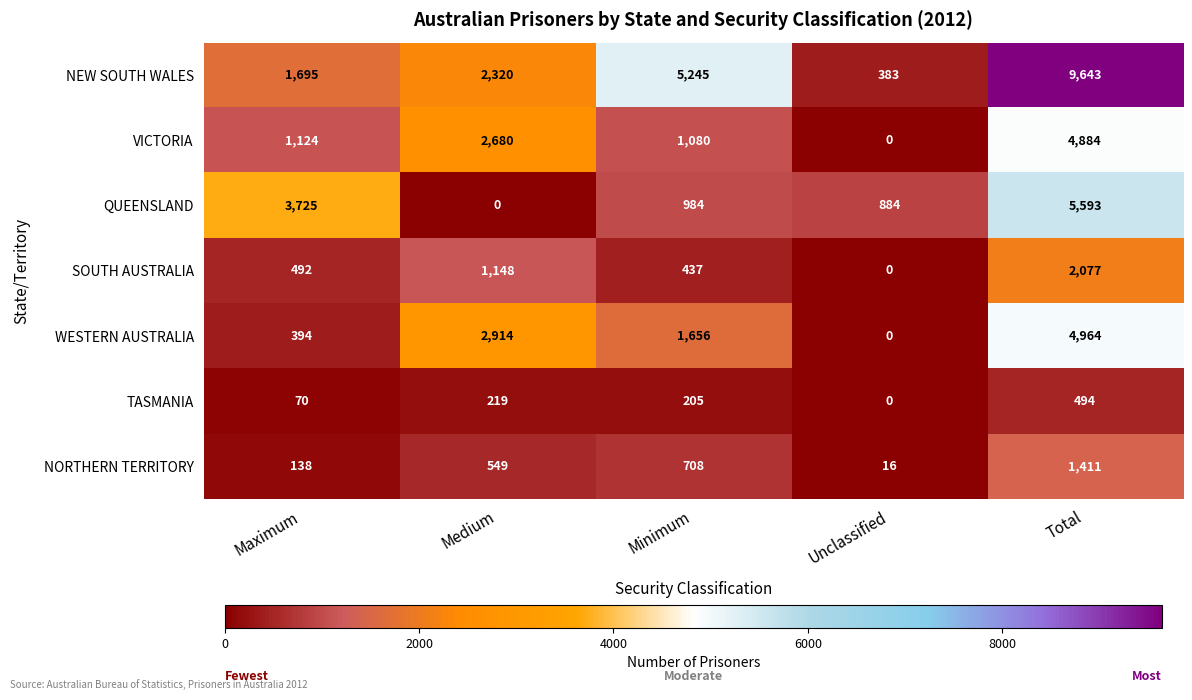

Between Medium and Total, which series saw the biggest shift?

NEW SOUTH WALES